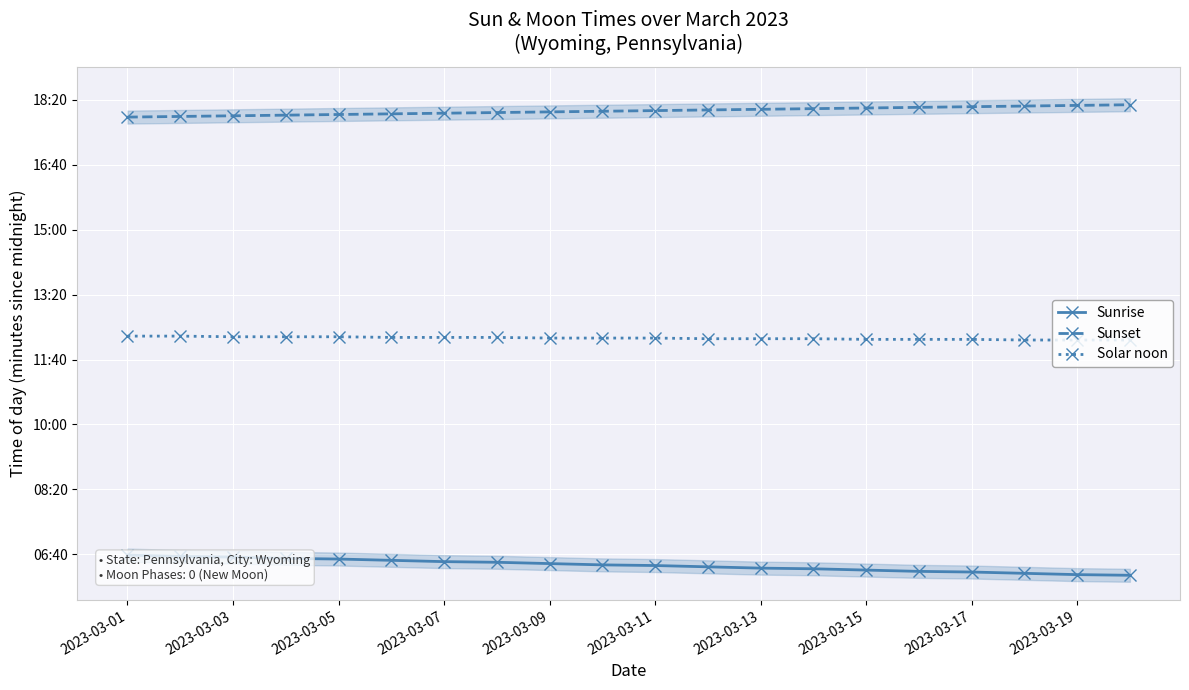

True or false: Sunset and Sunrise cross at least once.

False